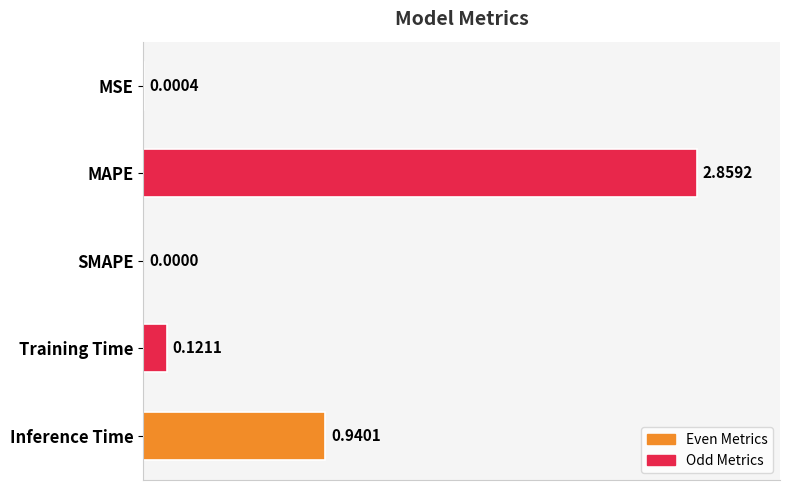

What is the change in value from SMAPE to Training Time?

+0.1